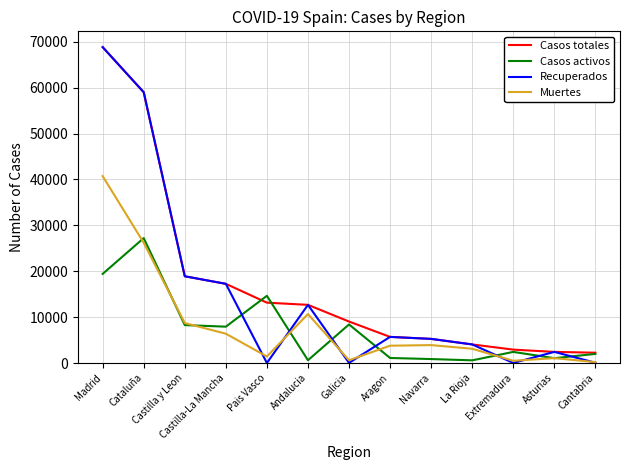

Between which two adjacent categories do Casos activos and Muertes first intersect?

Madrid and Cataluña